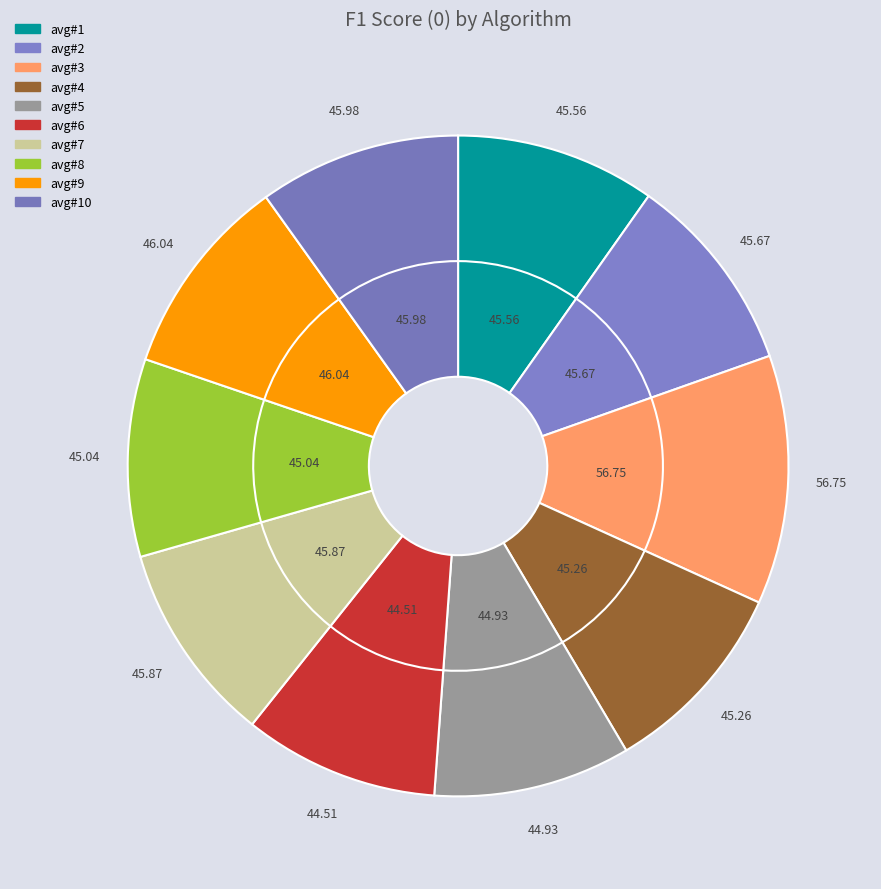

Does avg#7 represent more than half of the total?

No